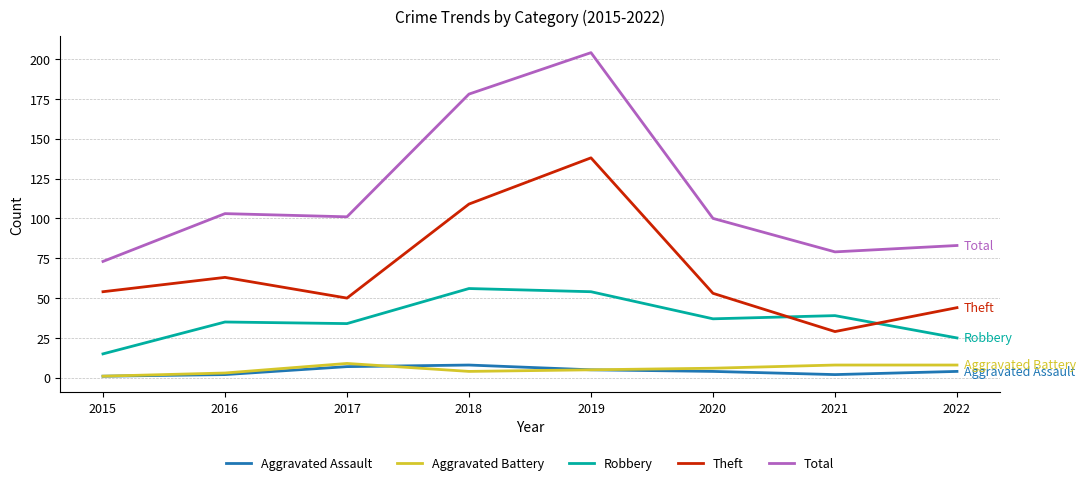

Reading right to left, list all the values displayed in this chart.

Aggravated Assault: 2022=4	2021=2	2020=4	2019=5	2018=8	2017=7	2016=2	2015=1
Aggravated Battery: 2022=8	2021=8	2020=6	2019=5	2018=4	2017=9	2016=3	2015=1
Robbery: 2022=25	2021=39	2020=37	2019=54	2018=56	2017=34	2016=35	2015=15
Theft: 2022=44	2021=29	2020=53	2019=138	2018=109	2017=50	2016=63	2015=54
Total: 2022=83	2021=79	2020=100	2019=204	2018=178	2017=101	2016=103	2015=73